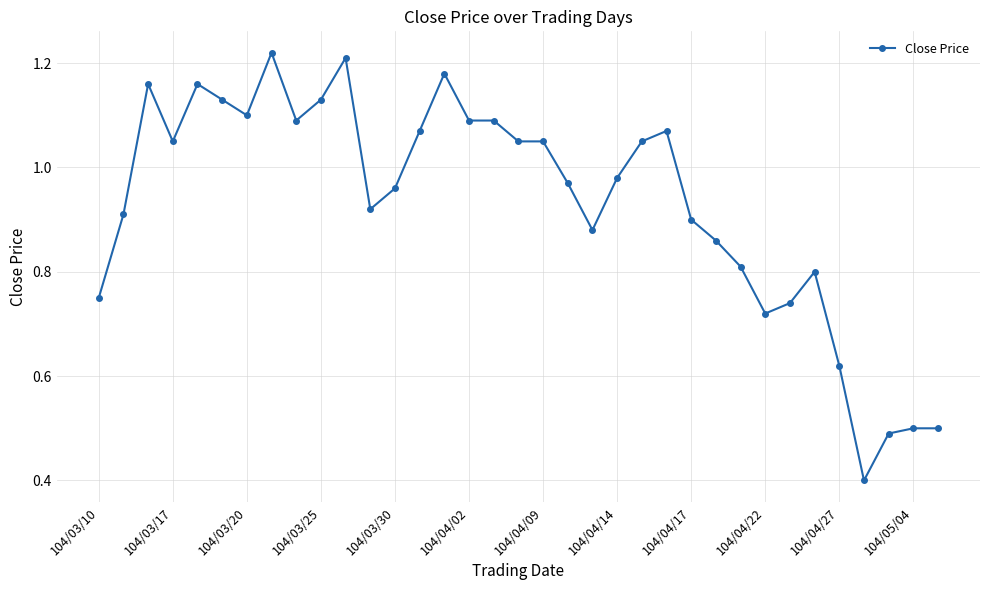

What is the smallest value displayed?

0.4